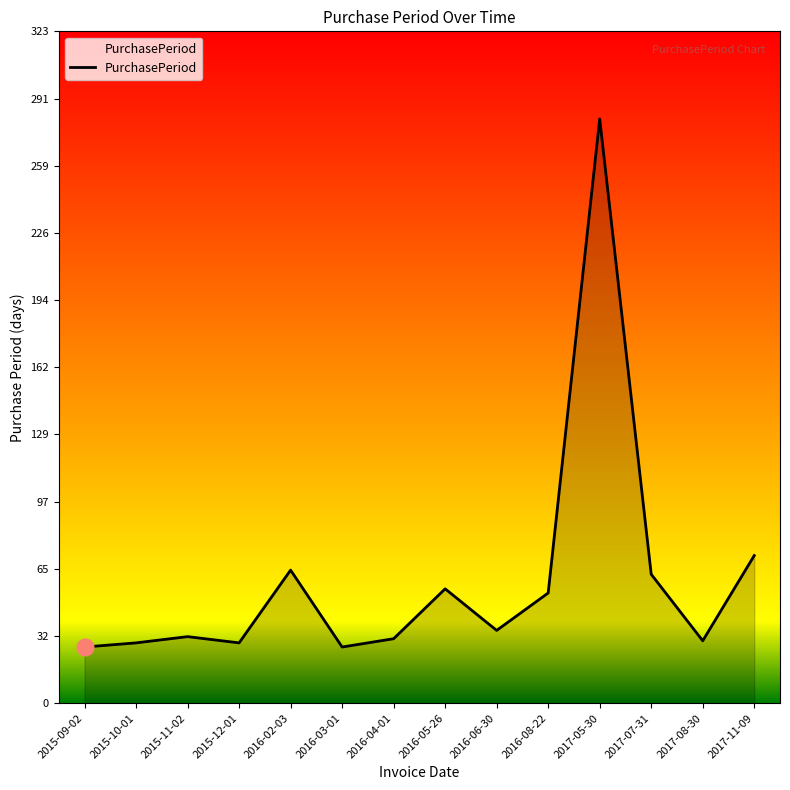

What is the change in value from 2017-05-30 to 2017-07-31?

-219